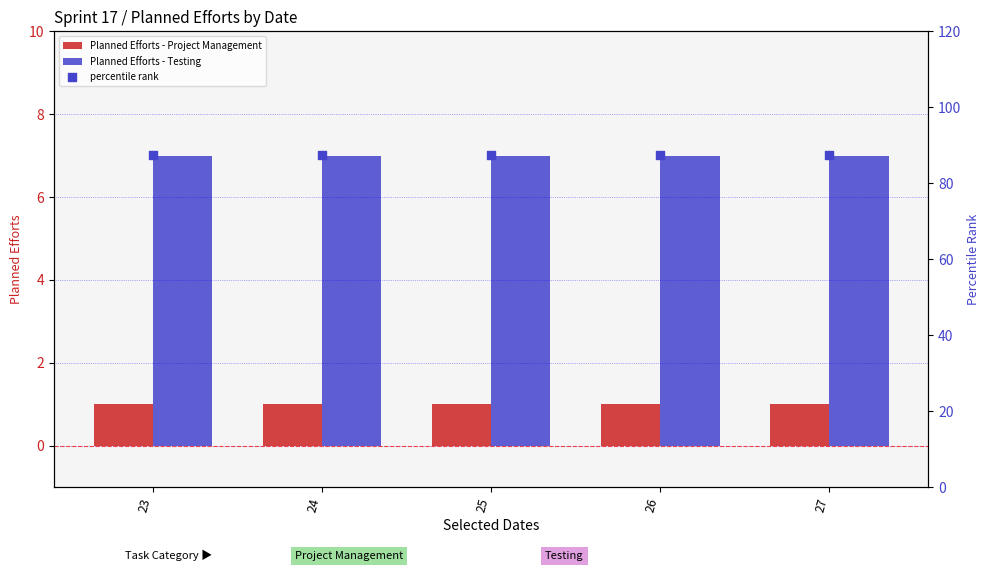

At which category is the sum across all series the highest?

23